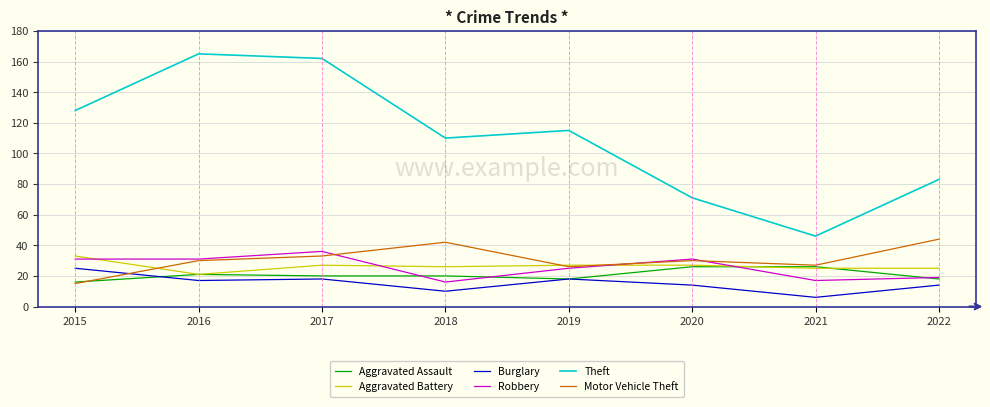

How many series are shown in this chart?

6